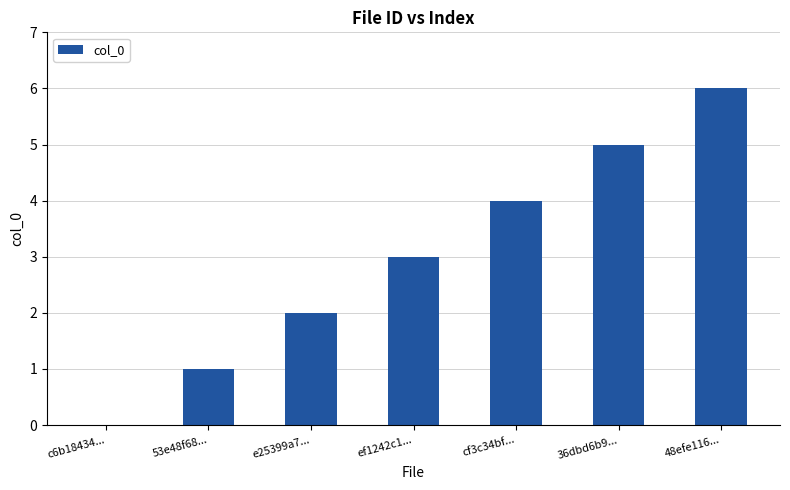

Which has a higher value, ef1242c1... or e25399a7...?

ef1242c1...